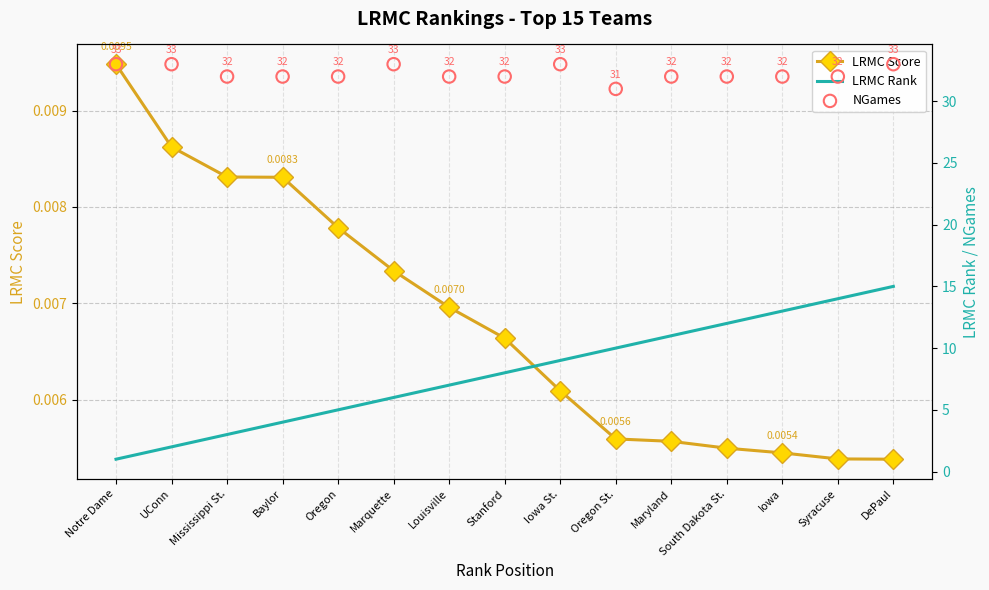

What is the total value across all series at Oregon St.?

41.0